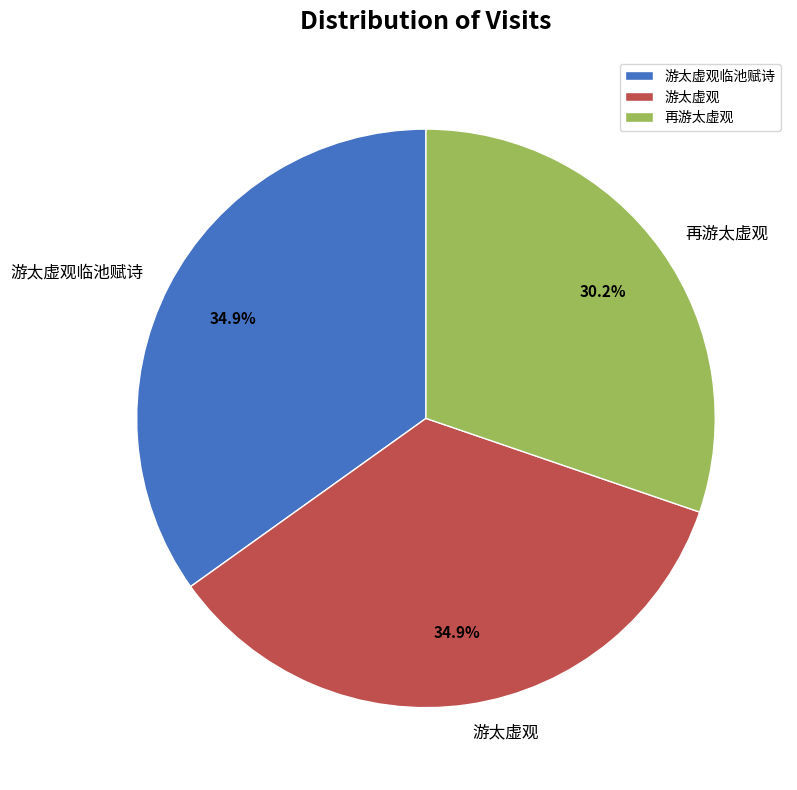

Which slice is the smallest?

再游太虚观